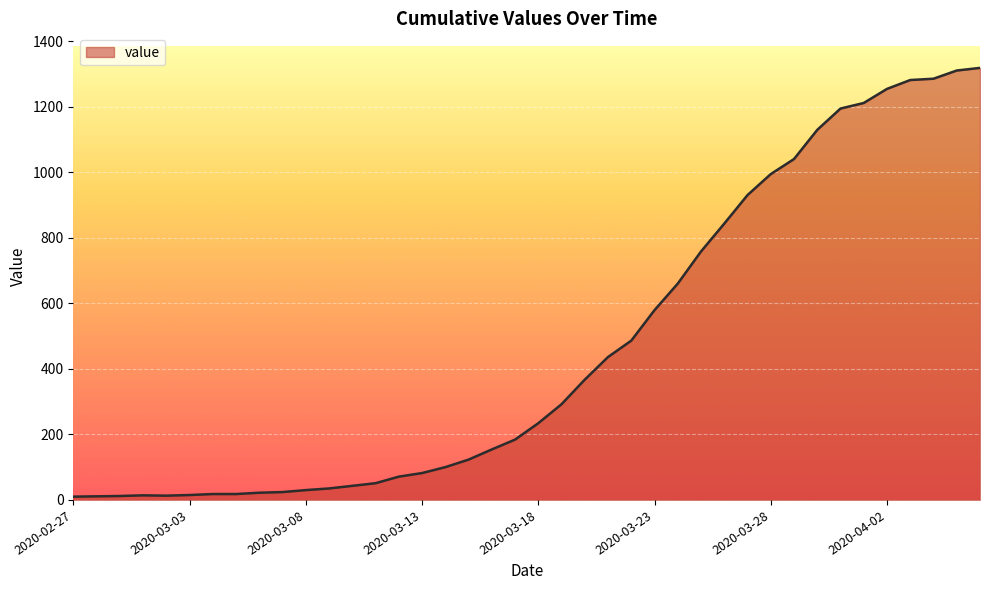

What is the greatest value displayed?

1318